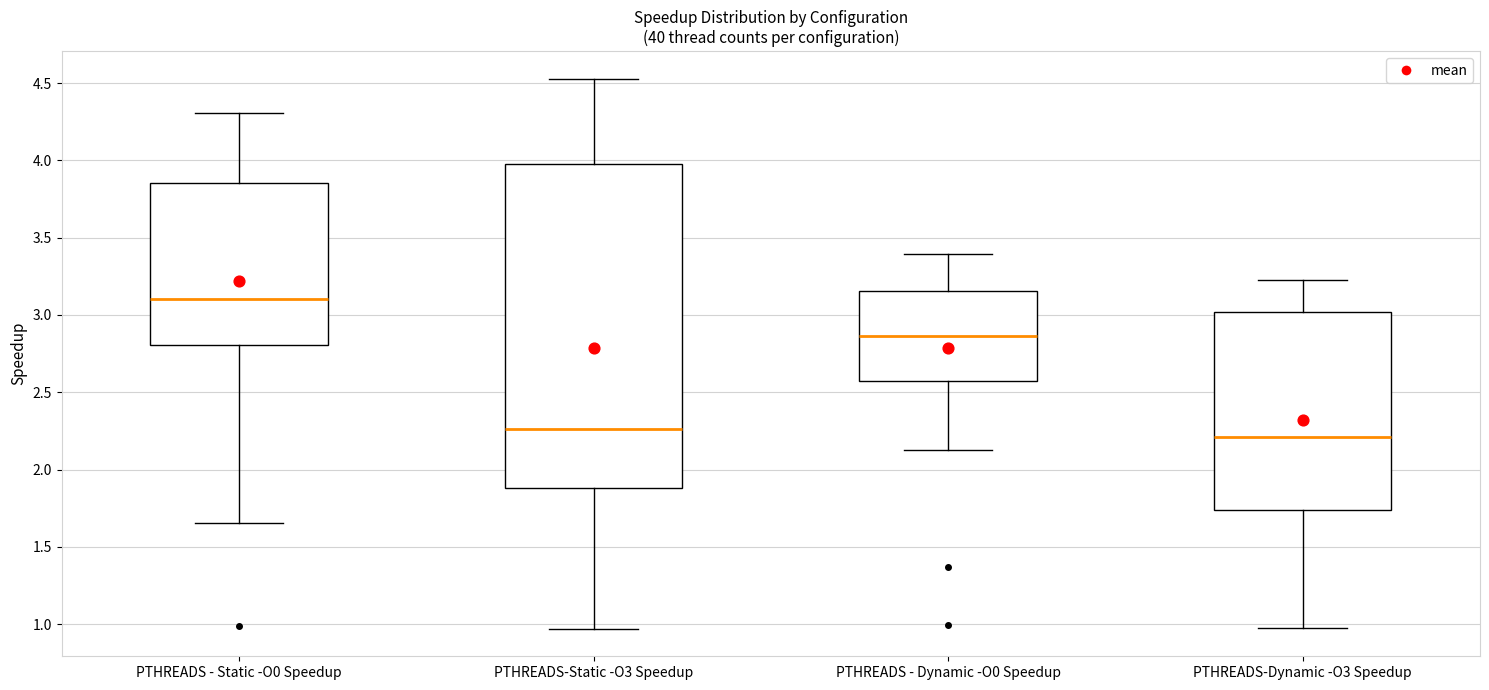

Comparing the boxes themselves (not the whiskers), which one is the tallest?

PTHREADS-Static -O3 Speedup